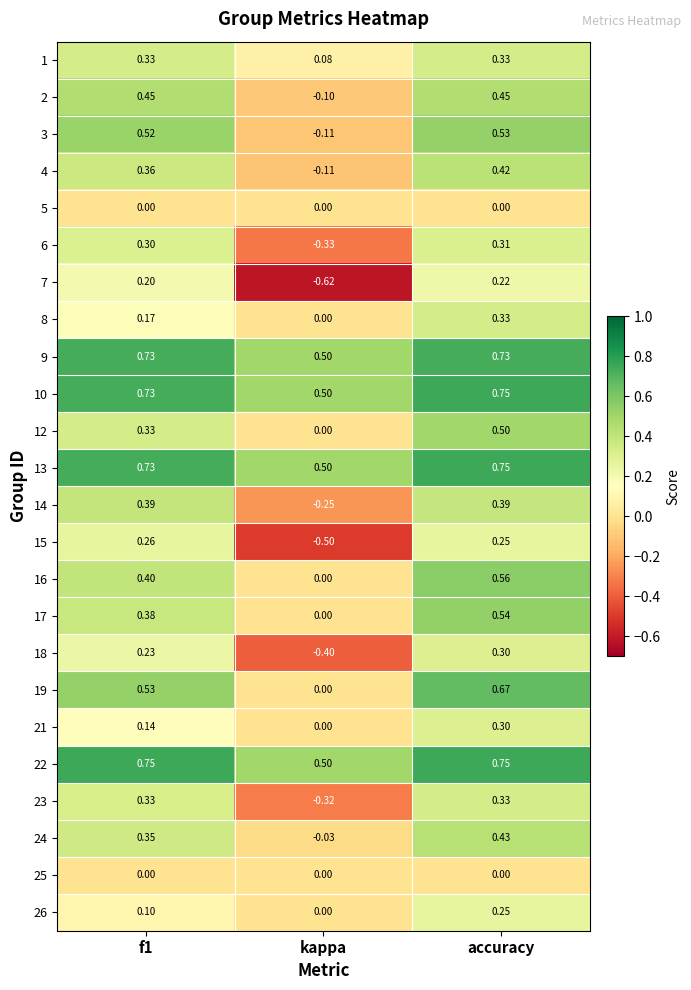

Which label corresponds to the smallest value in the chart?

kappa